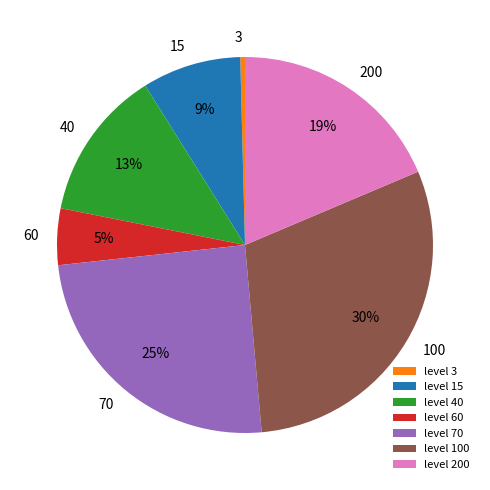

To the nearest percent, what is the difference between the largest and smallest slice percentages?

30%